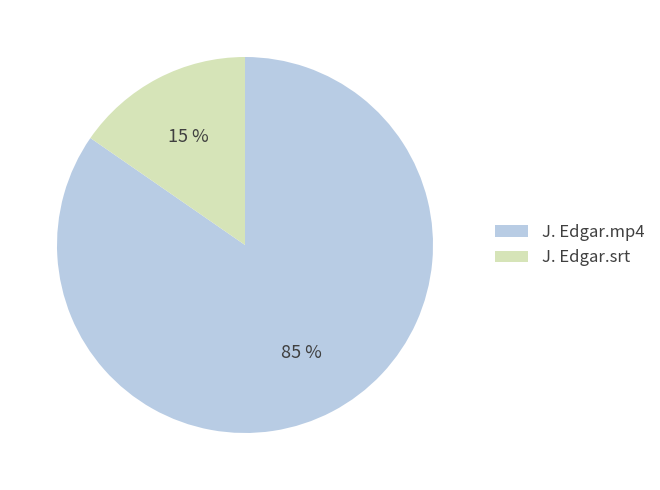

Which slice represents more than half of the pie?

J. Edgar.mp4